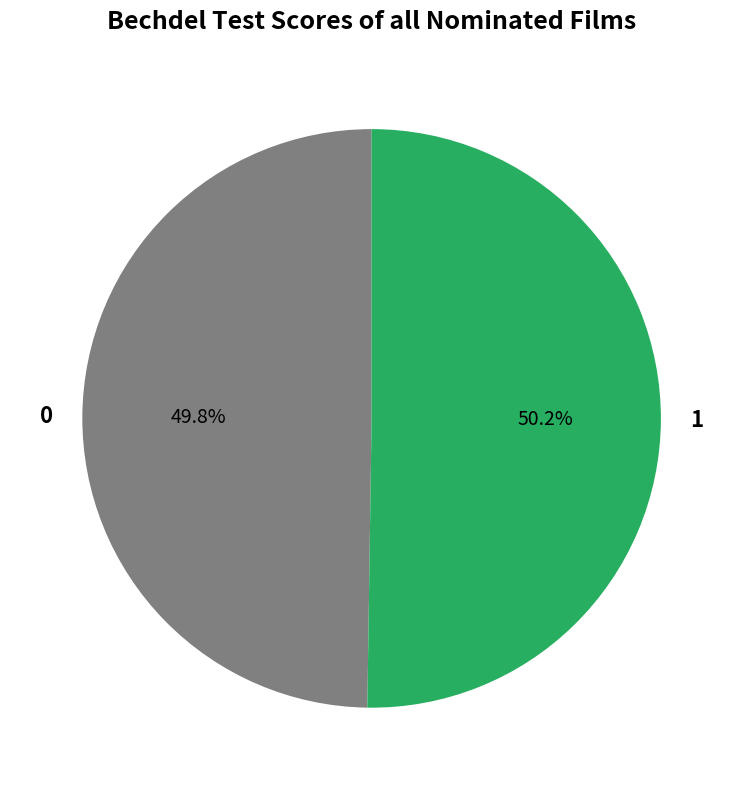

Does any single category account for the majority?

Yes